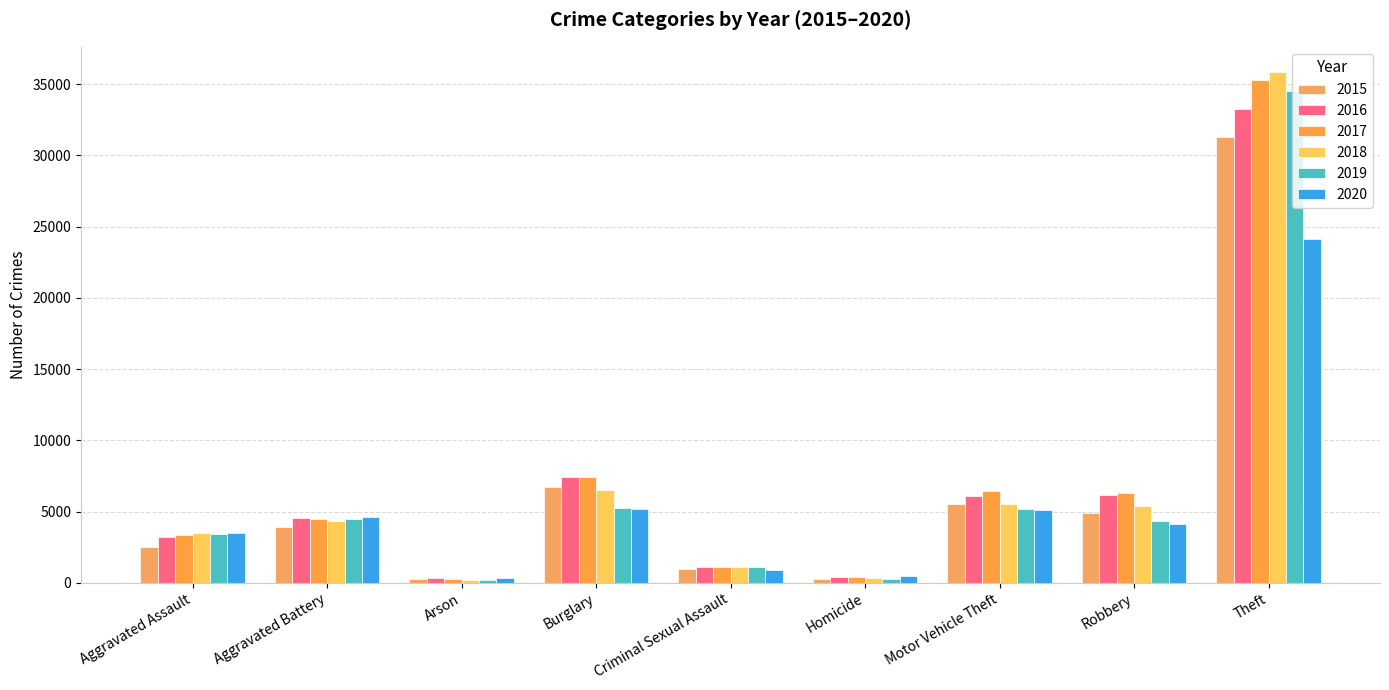

What is the sum of all 2016 values?

62418